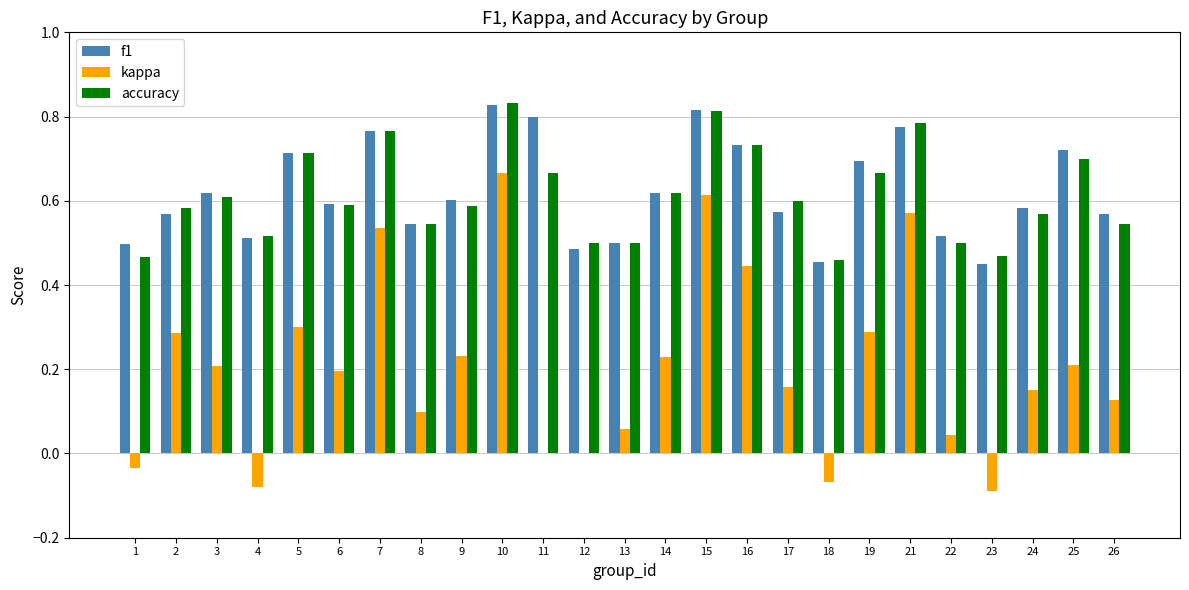

What is the sum of all accuracy values?

15.3